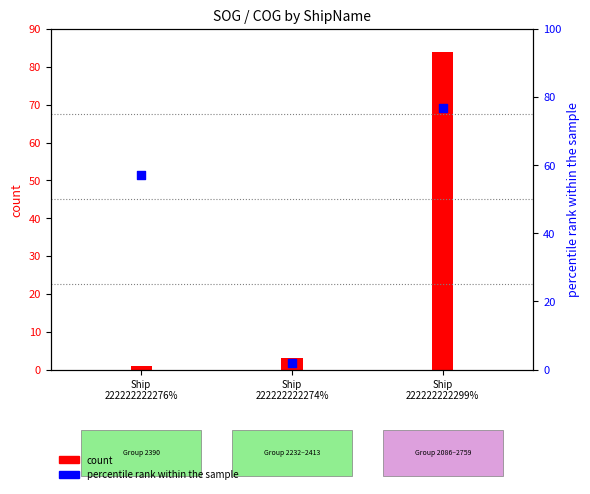

What is the change in value from Ship
222222222274% to Ship
222222222299%?

+74.9